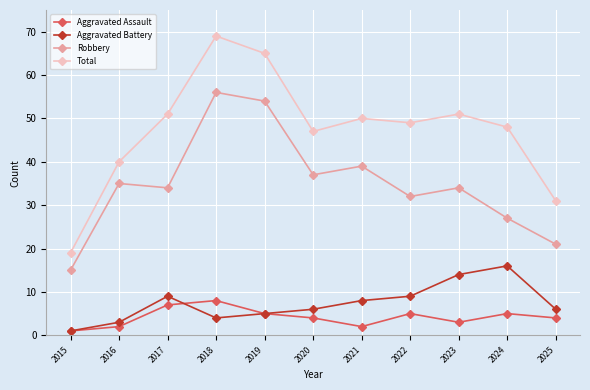

Is the value of Aggravated Battery at 2023 greater than the value of Robbery at 2017?

No